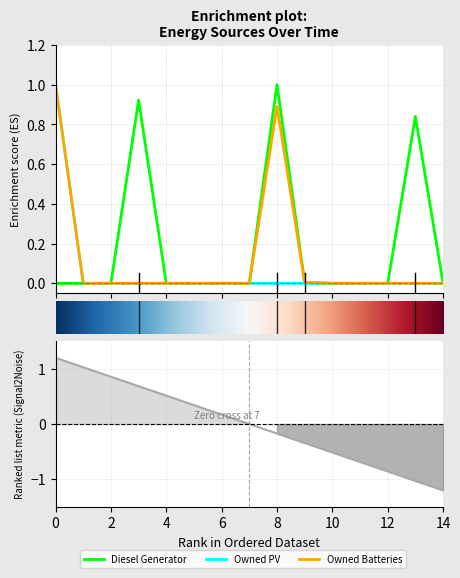

The Diesel Generator series shows 0.4 at 6. True or false?

False